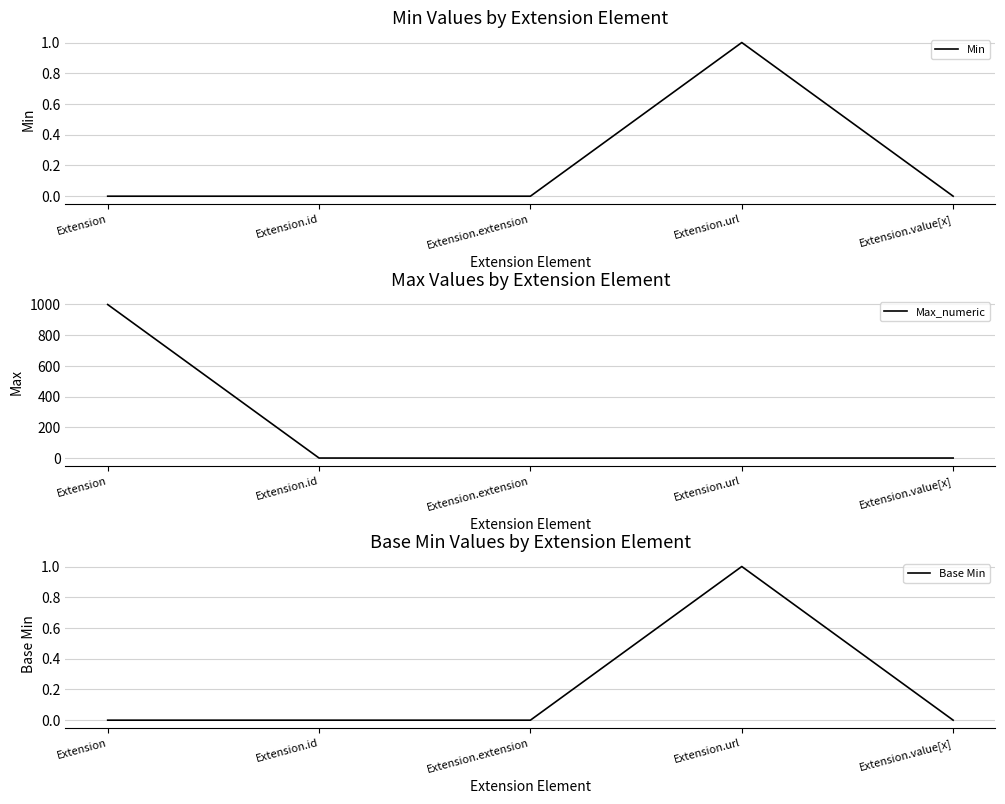

Which has a higher value, Extension.value[x] or Extension.extension?

Extension.value[x]